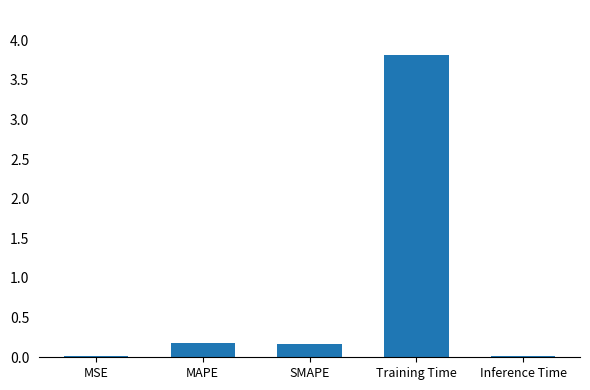

What is the maximum value shown in the chart?

3.8